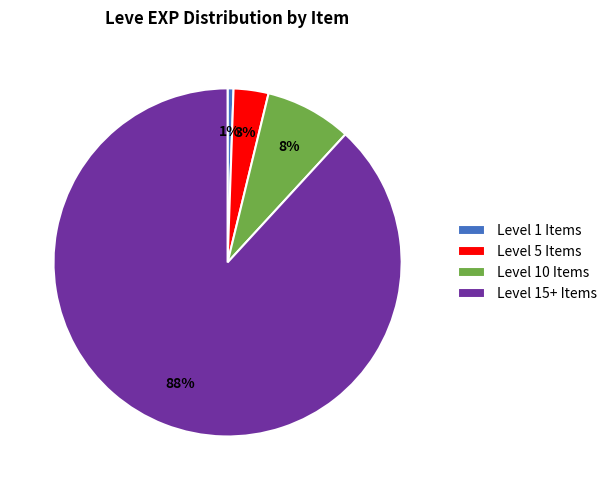

Is there any slice that represents more than half of the pie?

Yes